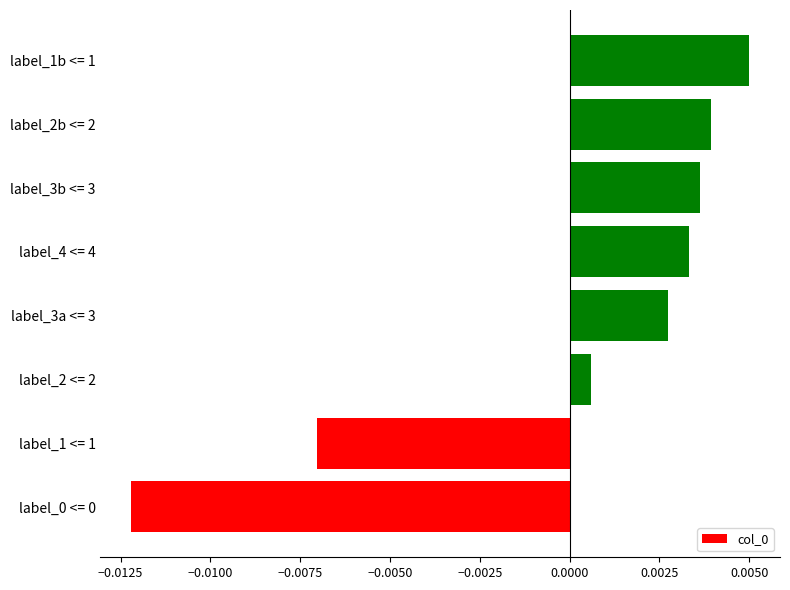

Where is the data nearest to the value 0?

label_2 <= 2